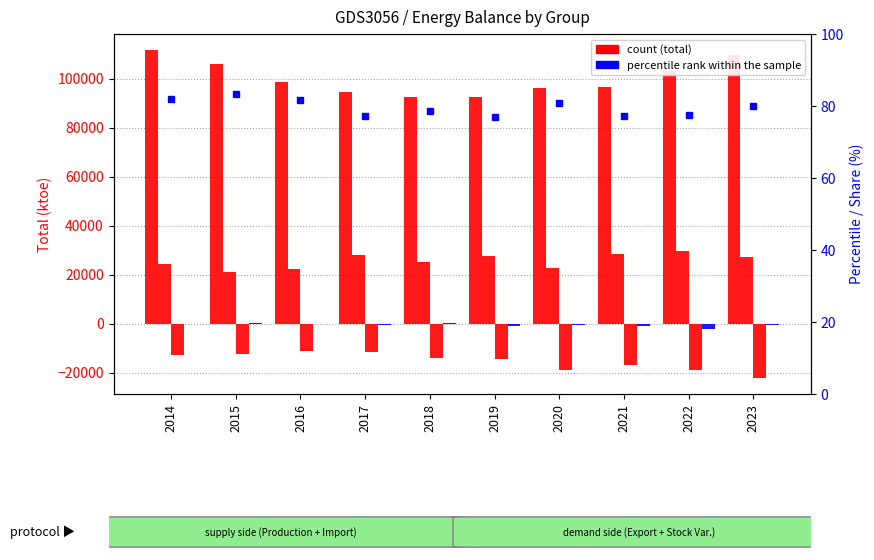

What is the value of the Import bar at the 10th from the left?

27249.5